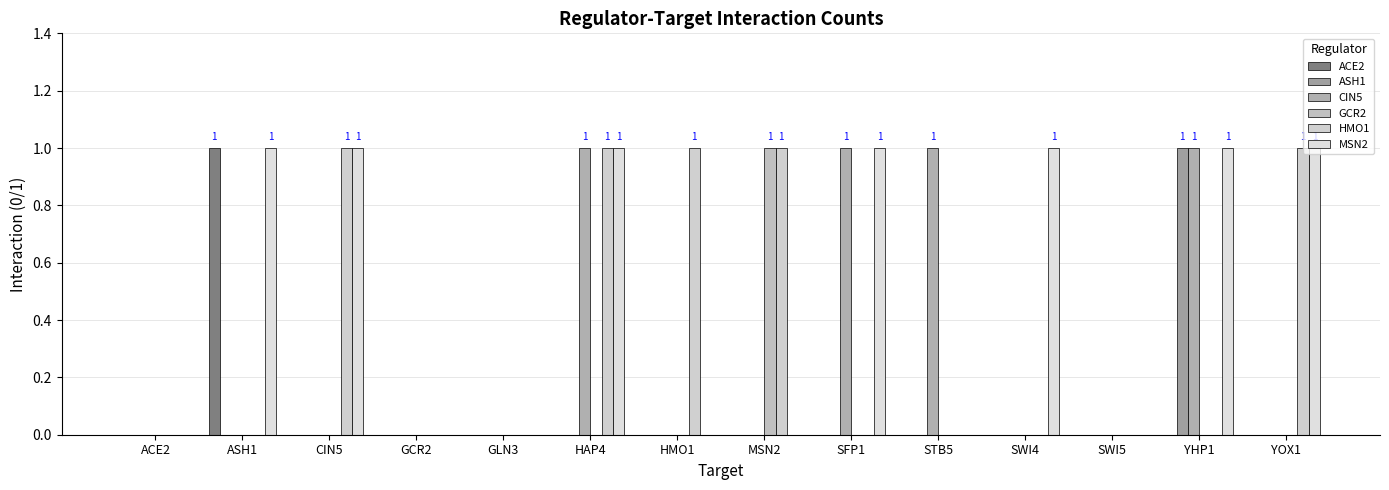

Where is CIN5 nearest to the value 0?

ACE2